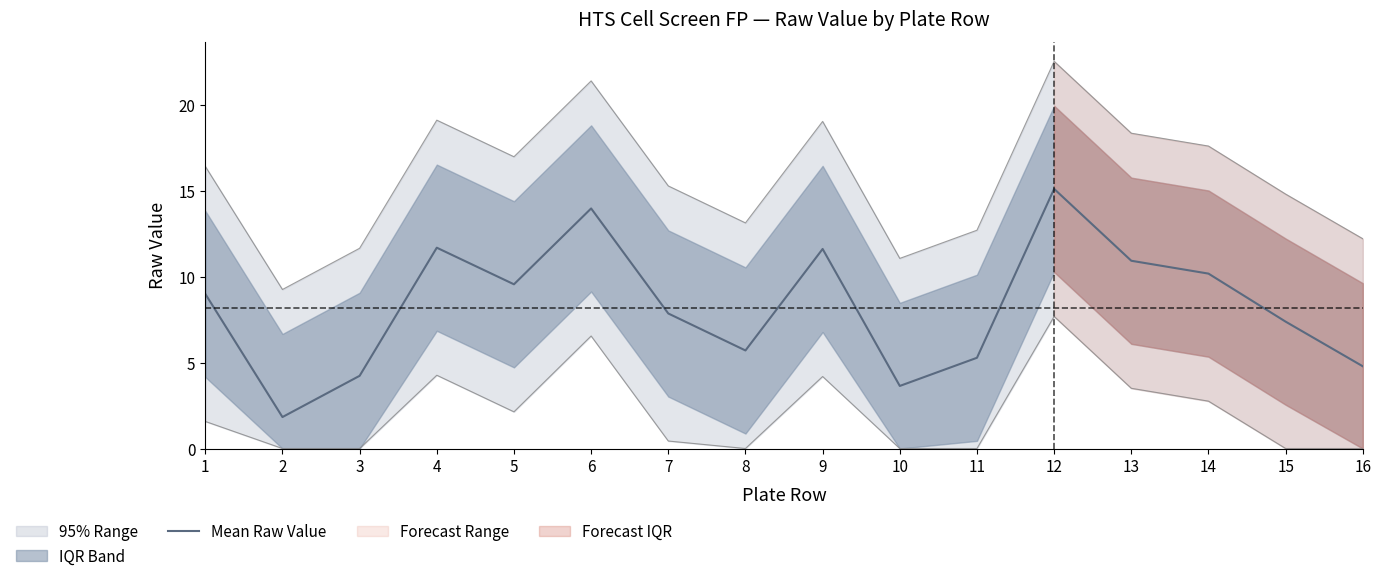

List the labels in order of value, largest first.

12, 6, 4, 9, 13, 14, 5, 1, 7, 15, 8, 11, 16, 3, 10, 2